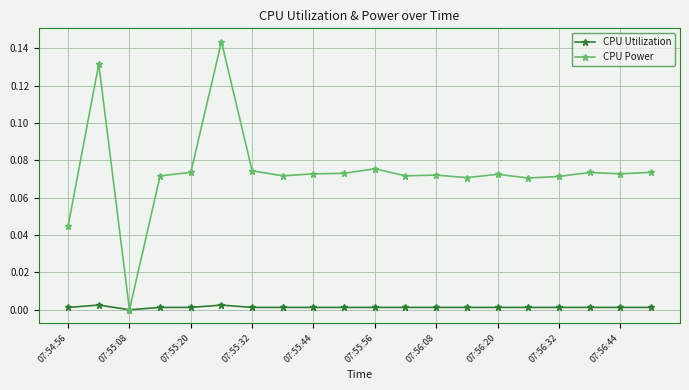

Which series has the largest total across all categories?

CPU Power